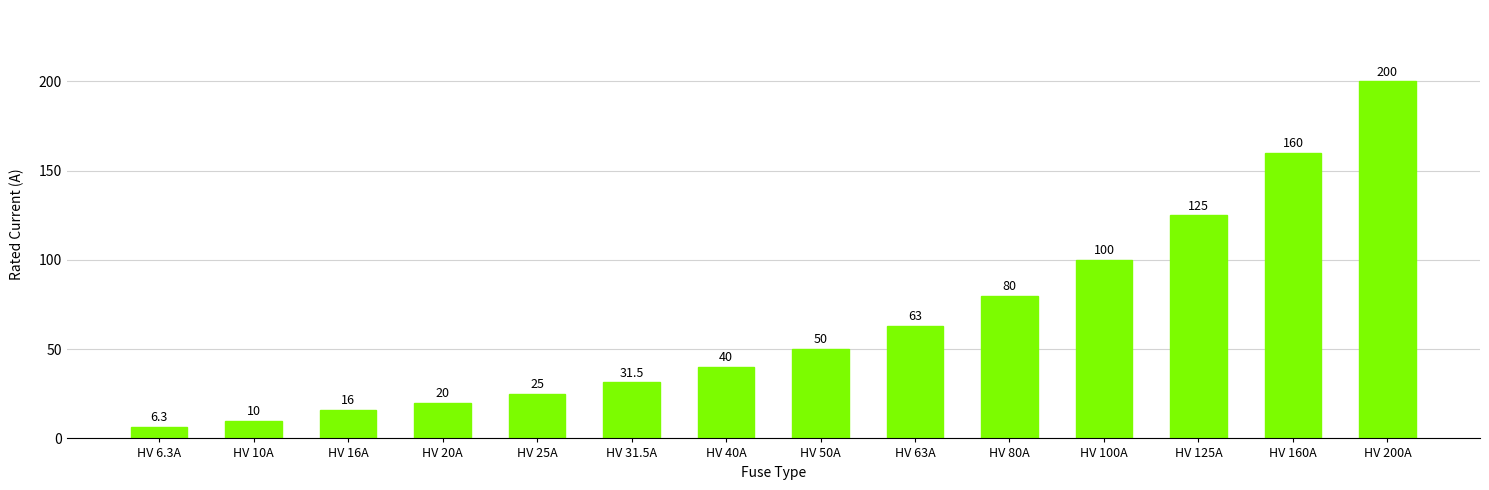

What is the difference between the values at HV 200A and HV 6.3A?

193.7